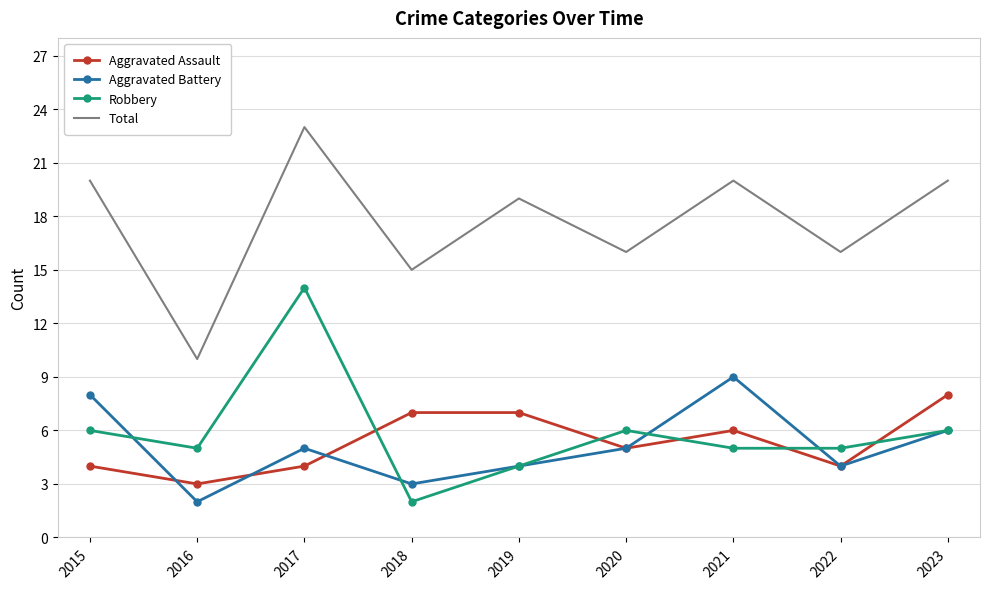

Which category has the highest value in the Aggravated Assault series?

2023